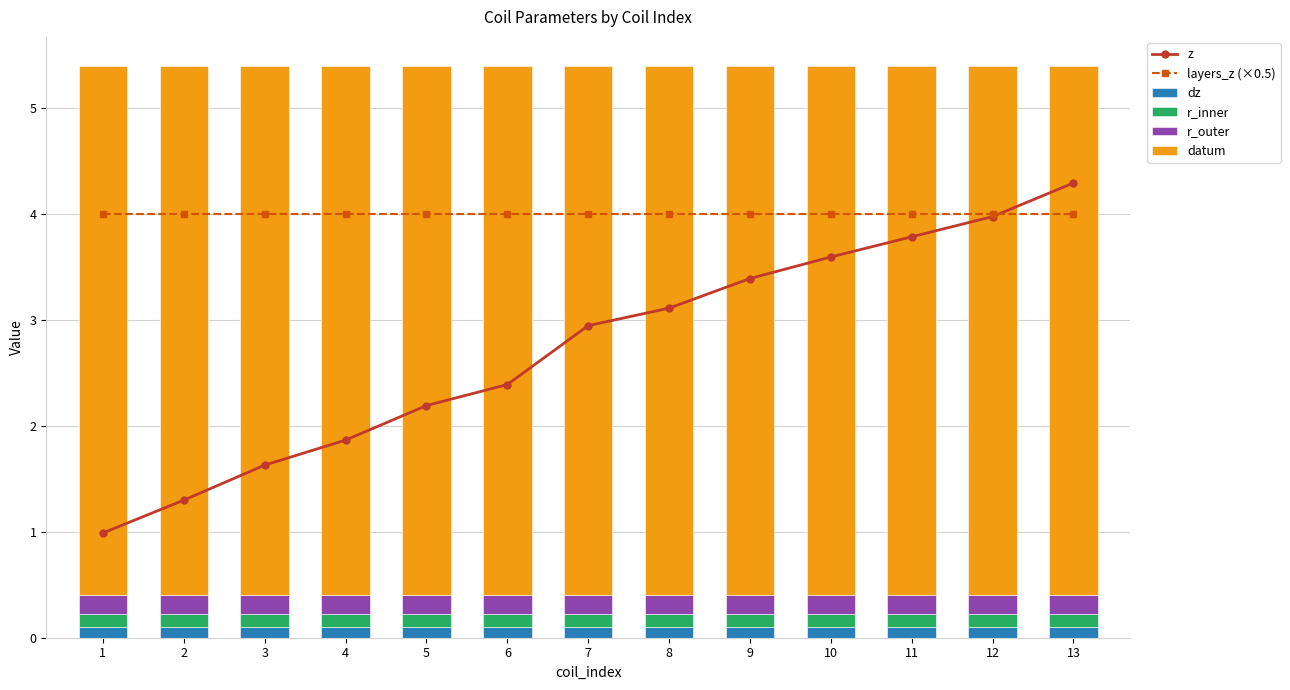

Which series changed the most between 1 and 11?

z